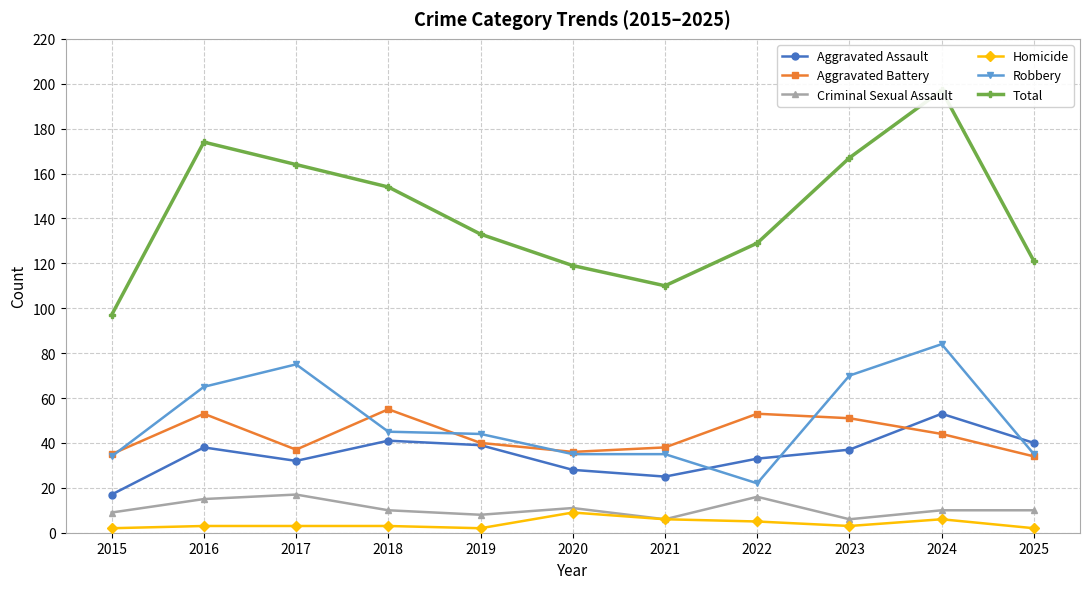

True or false: Homicide and Total cross at least once.

False